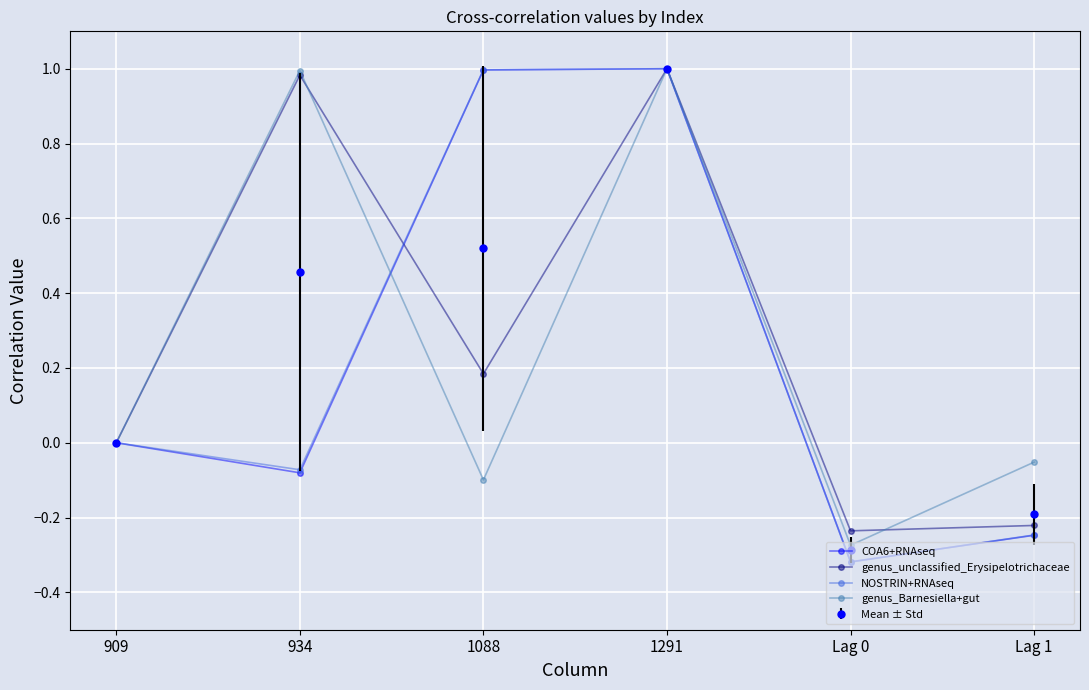

List the labels in order of Mean ± Std value, smallest first.

Lag 0, Lag 1, 909, 934, 1088, 1291